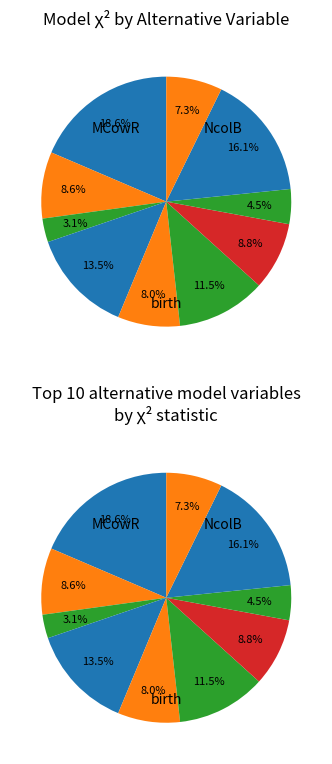

Combined, do birth (1.62) and NcolB (4.56) account for over 50%?

No